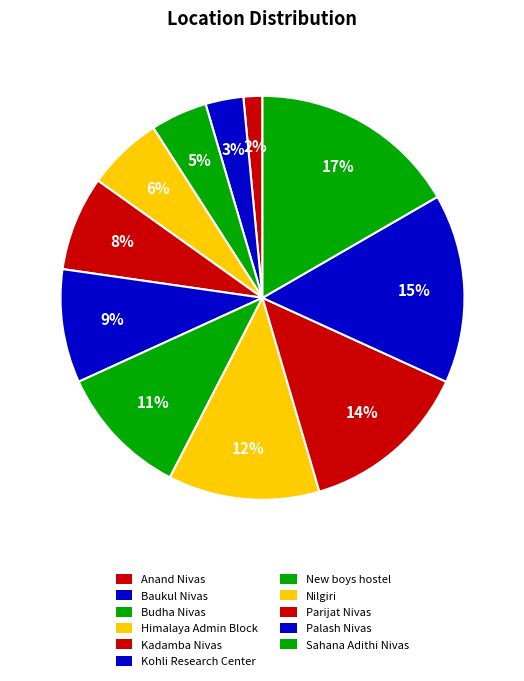

How many slices are in this pie chart?

11